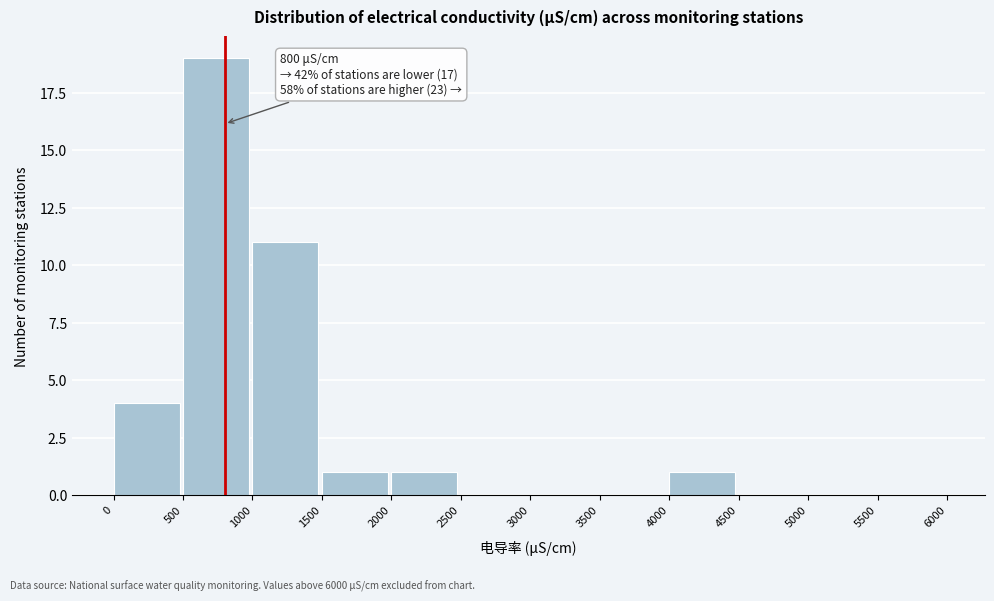

Over which range of the x-axis is the bar tallest?

500 to 1000